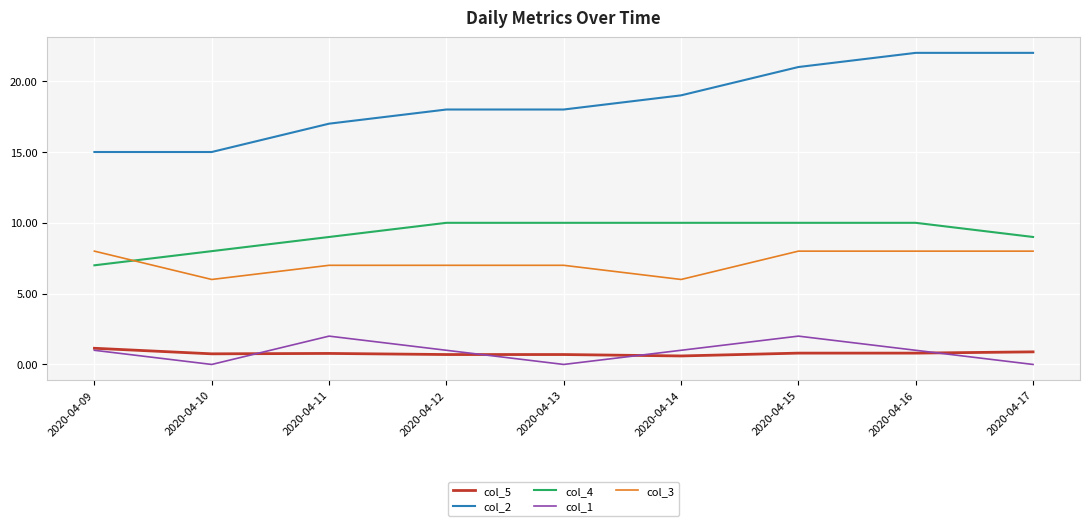

True or false: col_3 and col_1 intersect in this chart.

False